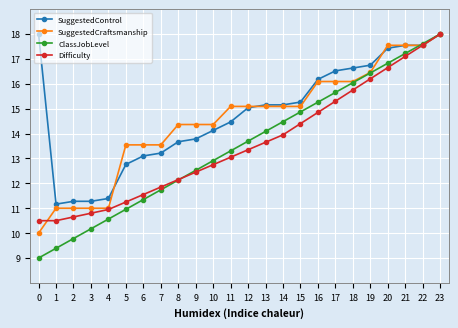

The SuggestedControl series shows 6.3 at 3. True or false?

False